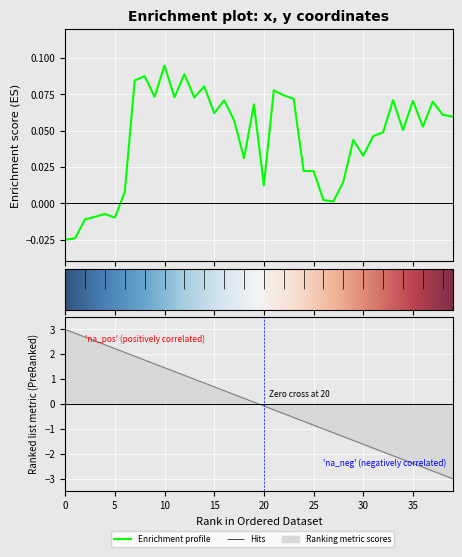

The chart shows a value of 0.1 at 33. True or false?

True